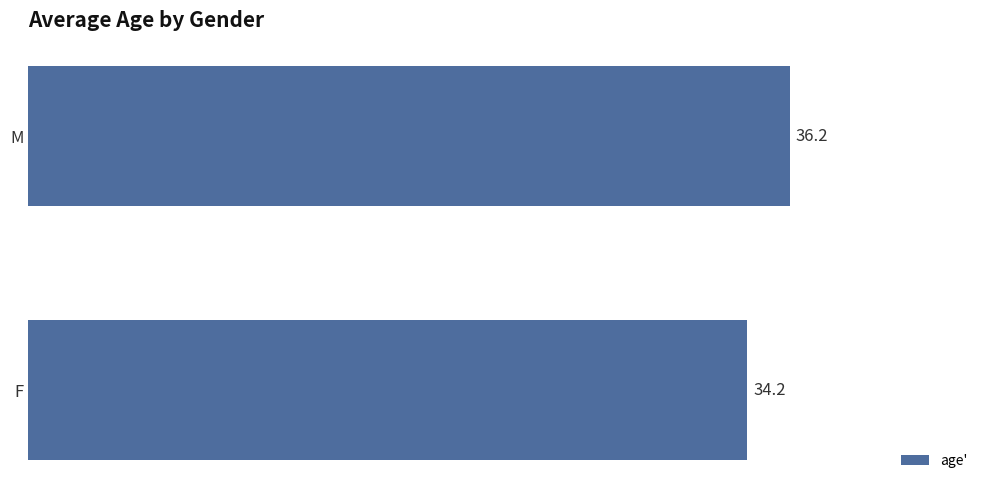

List the labels in order of value, largest first.

M, F